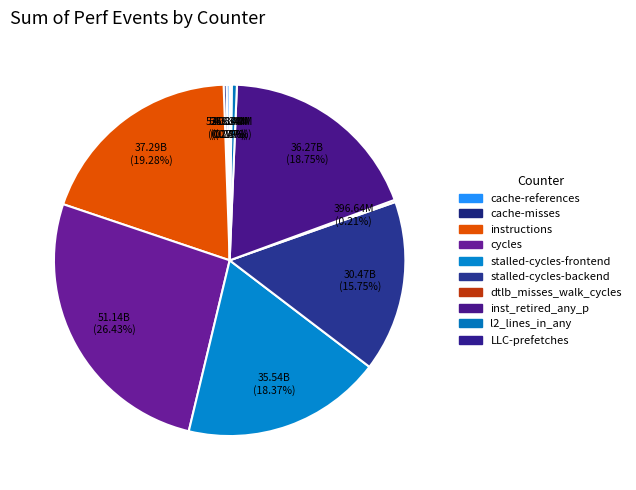

To the nearest percent, what is the difference between the largest and smallest slice percentages?

26%